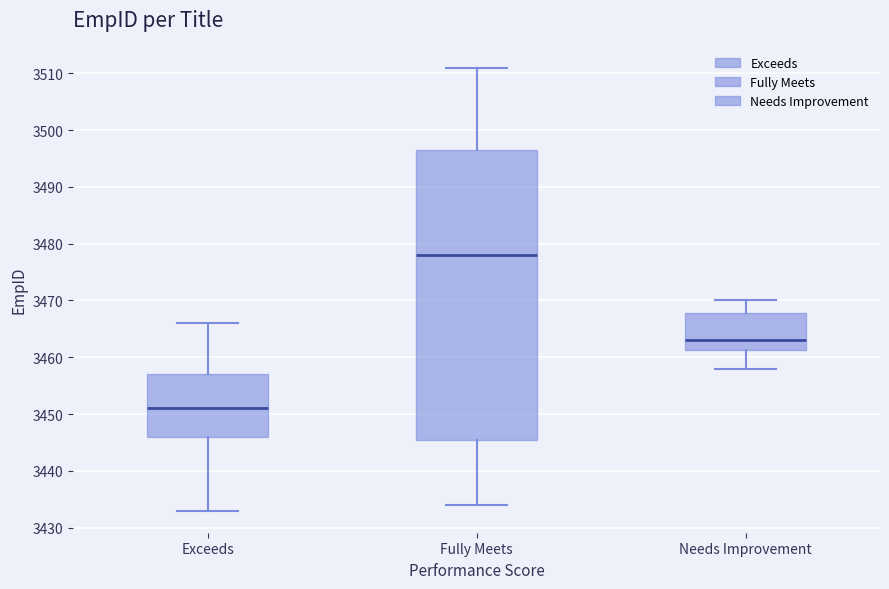

Reading left to right, transcribe this box plot: for each box, give where its median line is, the range the box spans, and where its two whiskers end, as read against the y-axis. The values are not printed on the chart, so give them approximately, as read against the axis.

Exceeds: median 3451, box 3446 to 3457, whiskers 3433 to 3466
Fully Meets: median 3478, box 3446 to 3497, whiskers 3434 to 3511
Needs Improvement: median 3463, box 3461 to 3468, whiskers 3458 to 3470